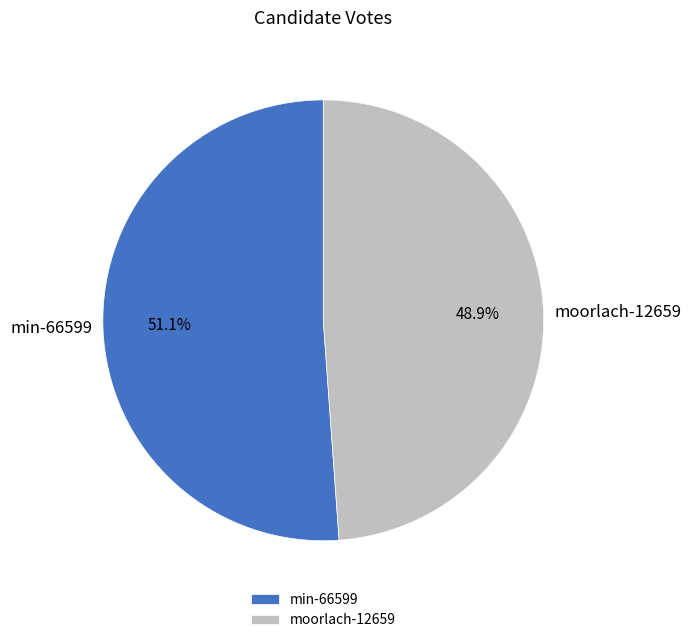

To the nearest percent, what is the combined percentage of min-66599 and moorlach-12659?

100%